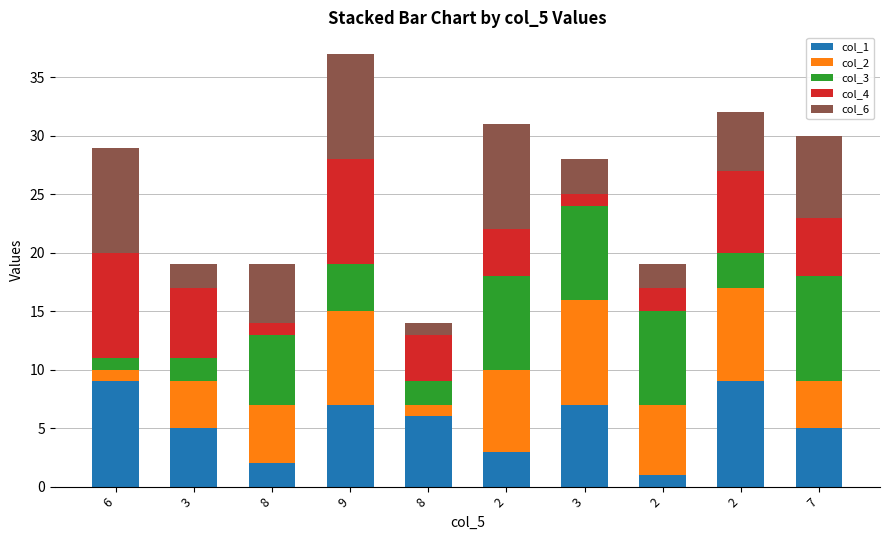

What is the total value across all series at 9?

37